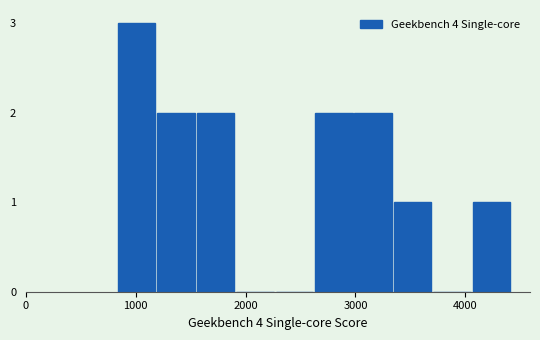

Around what value on the x-axis is the tallest bar? Give the approximate position of its centre, as read against the axis.

1000